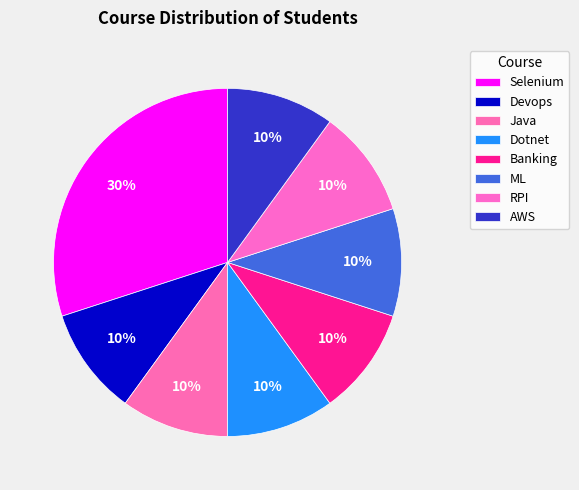

Approximately how many times larger is the value at RPI compared to Java?

1.0